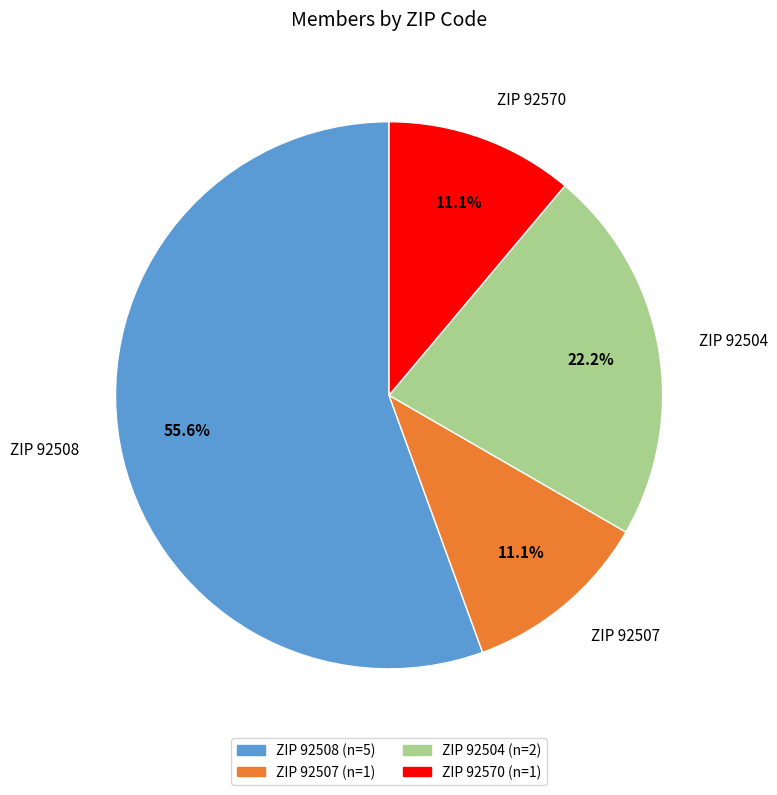

Count the number of slices in the pie.

4